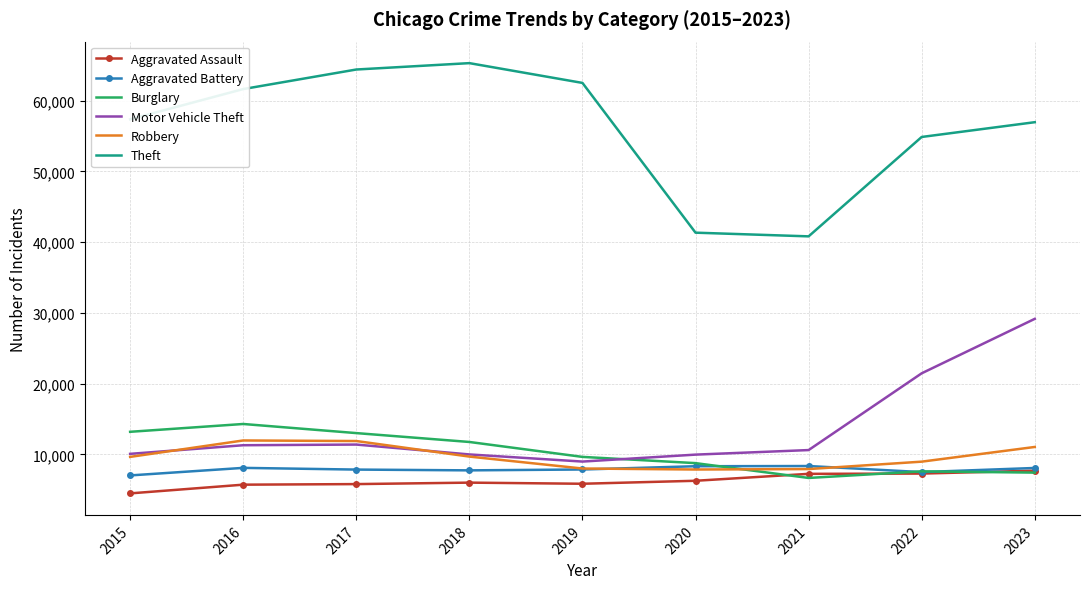

List the series in order of their peak value, highest first.

Theft, Motor Vehicle Theft, Burglary, Robbery, Aggravated Battery, Aggravated Assault